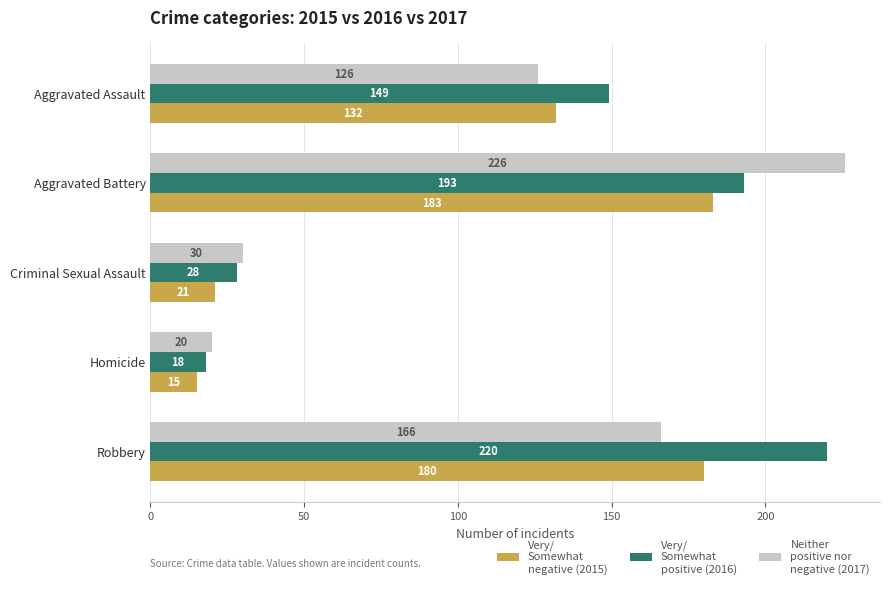

What is the spread (max minus min) of values at Robbery?

54